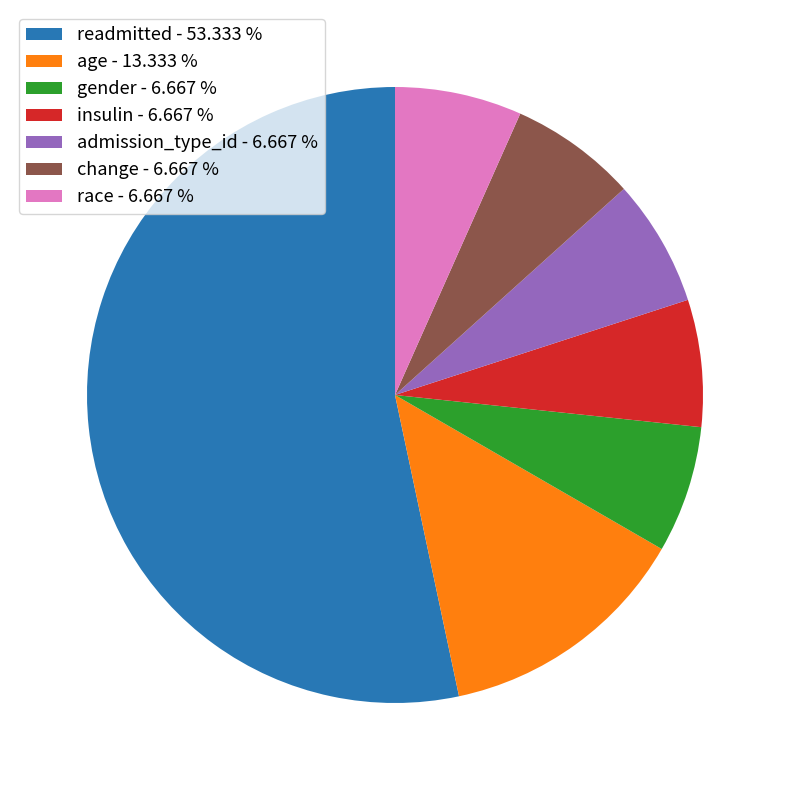

Does insulin - 6.667 % represent more than half of the total?

No